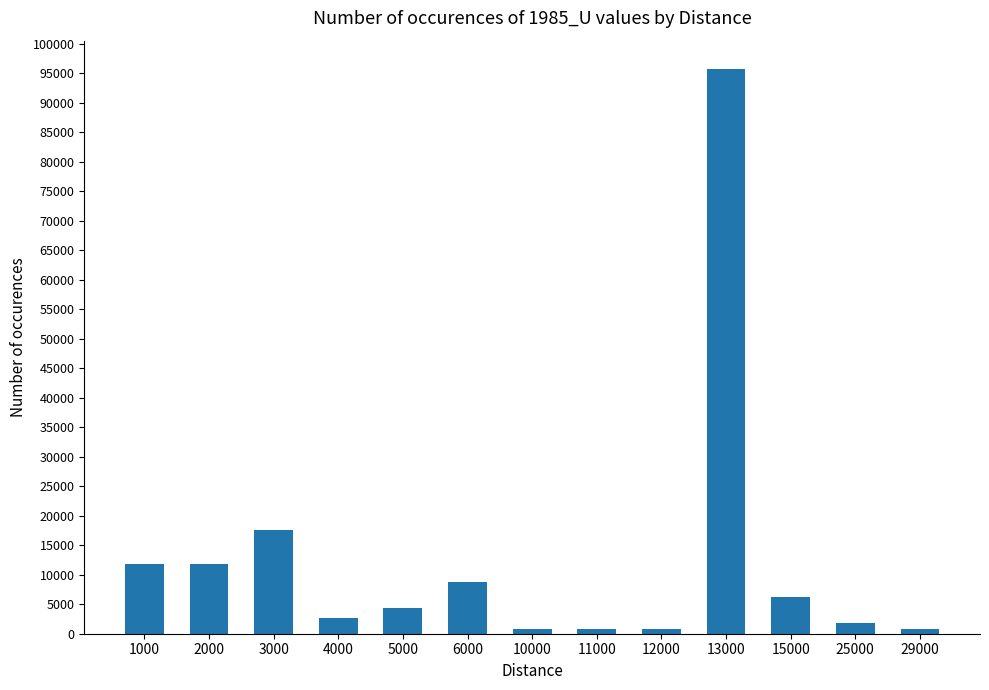

True or false: the data shows 3817 at 6000.

False